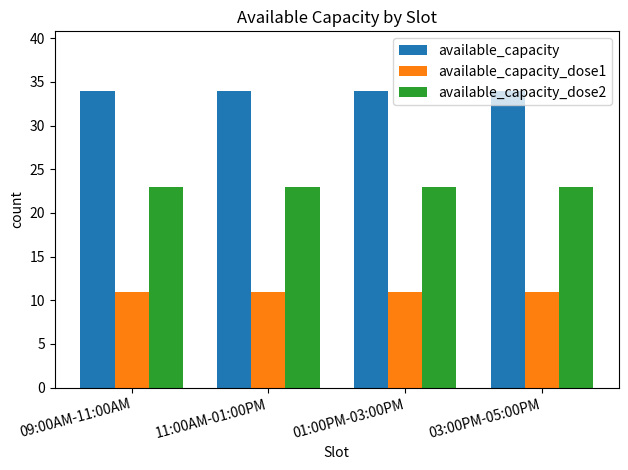

What value does the available_capacity series have at 09:00AM-11:00AM?

34